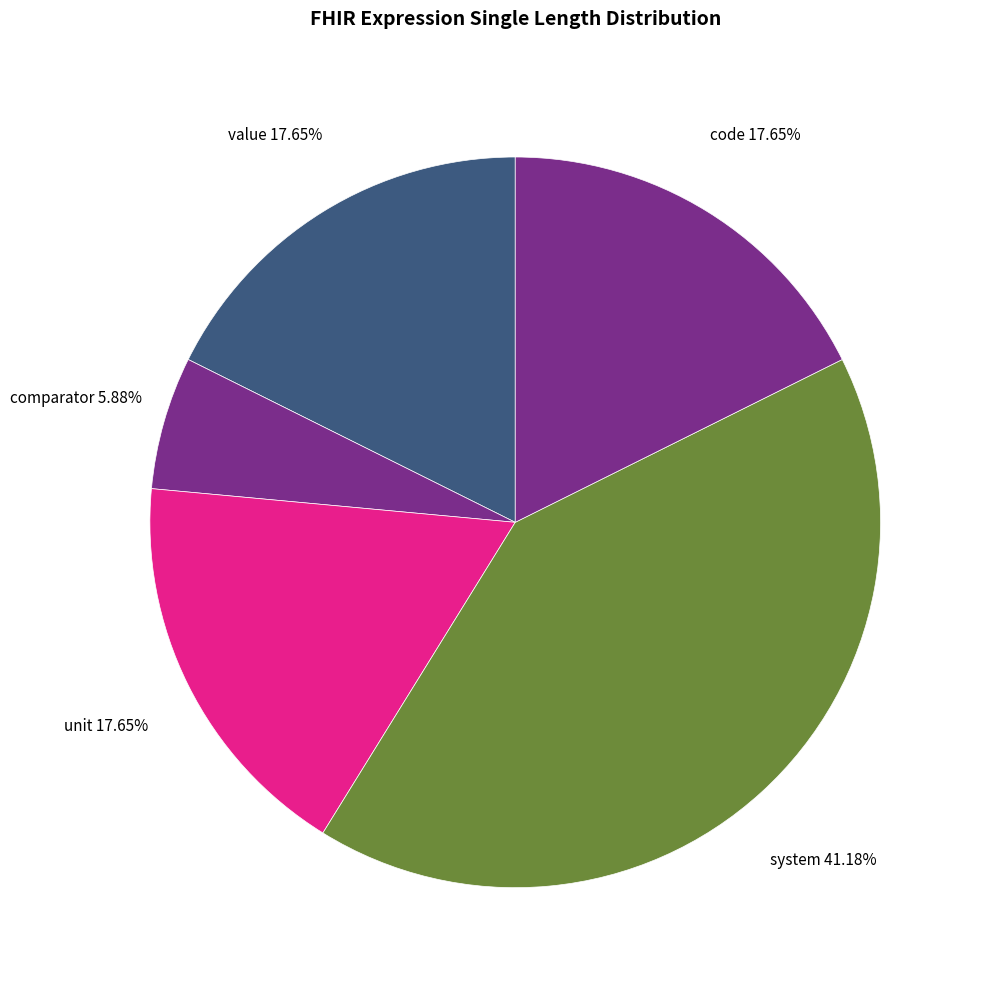

The system slice represents 41% of the pie. True or false?

True